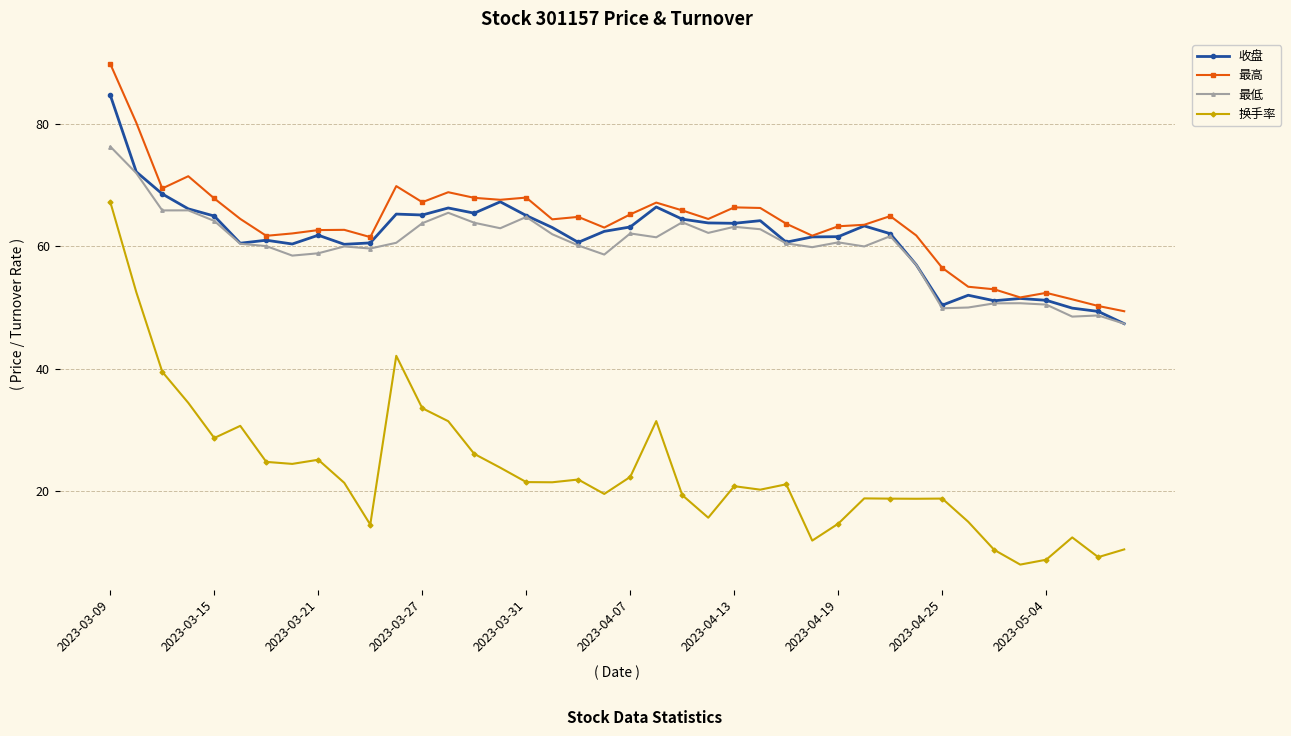

True or false: 换手率 and 最高 intersect in this chart.

False